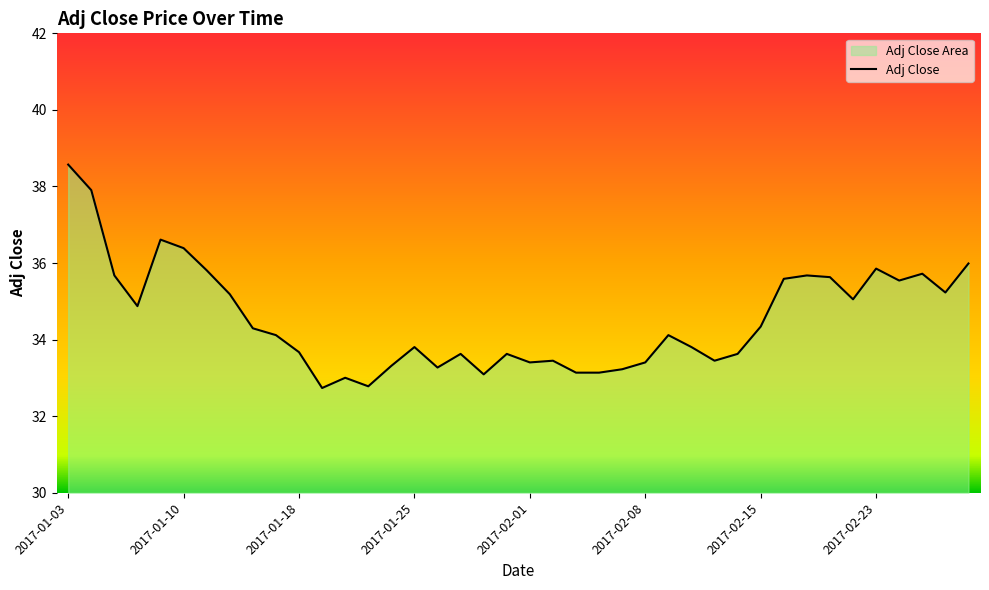

How many points are higher than both their immediate neighbors (excluding endpoints)?

10